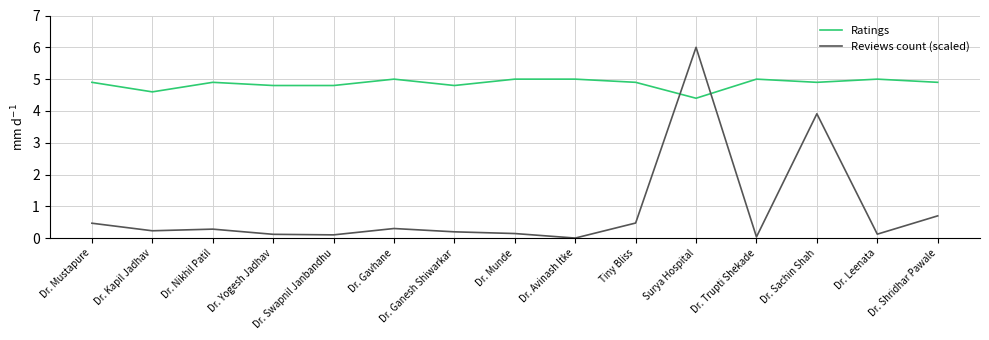

How many intersections are there between Ratings and Reviews count (scaled)?

2